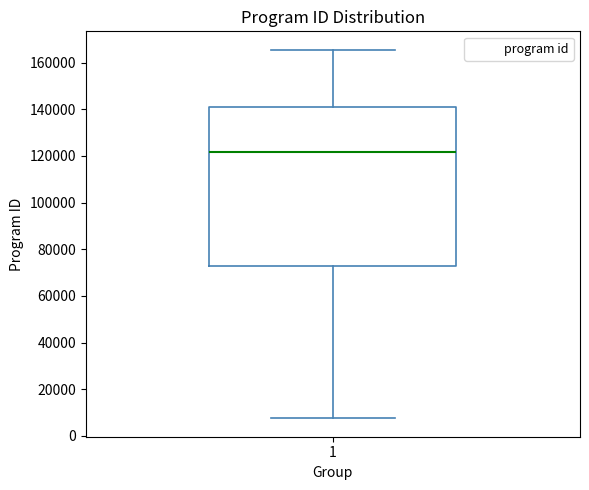

Where does the upper whisker of the box at x = 1 end on the y-axis? The values are not printed on the chart, so give them approximately, as read against the axis.

166000